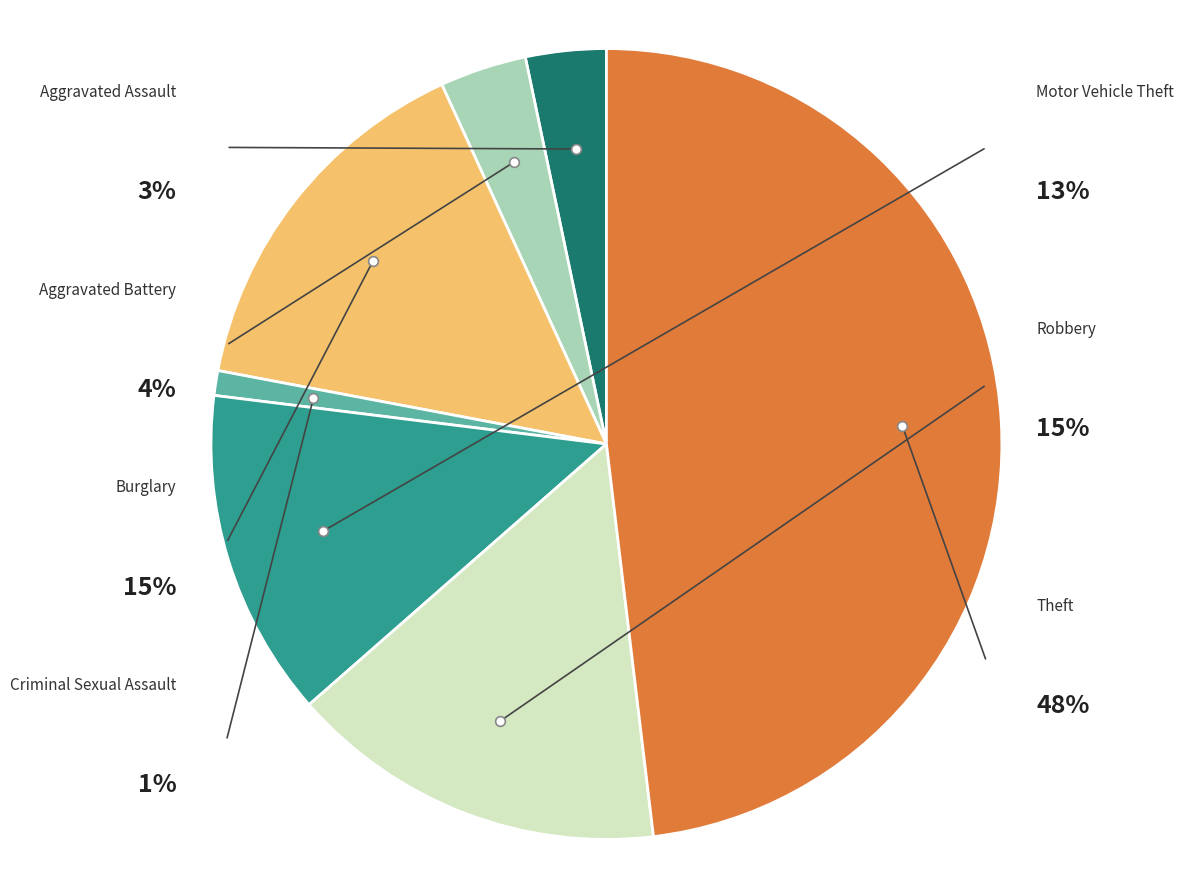

To the nearest percent, what is the difference between the Criminal Sexual Assault and Aggravated Battery slice percentages?

3%